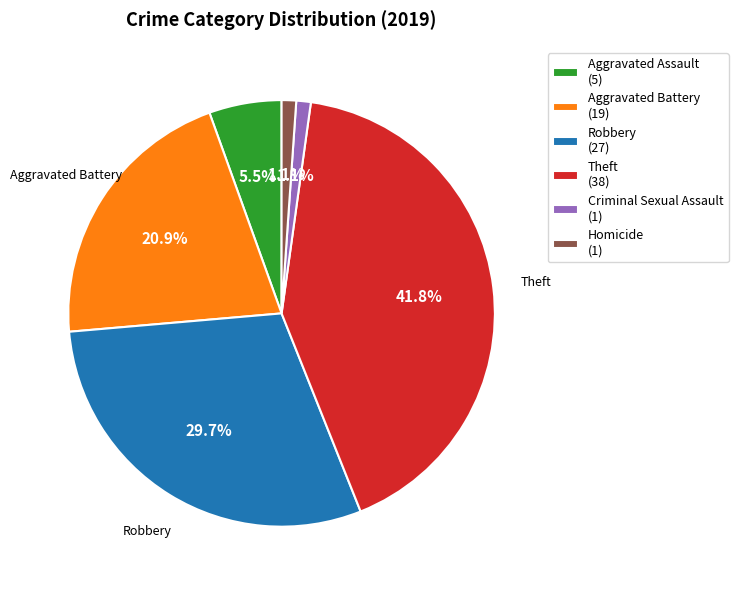

Which slice is the largest?

Theft